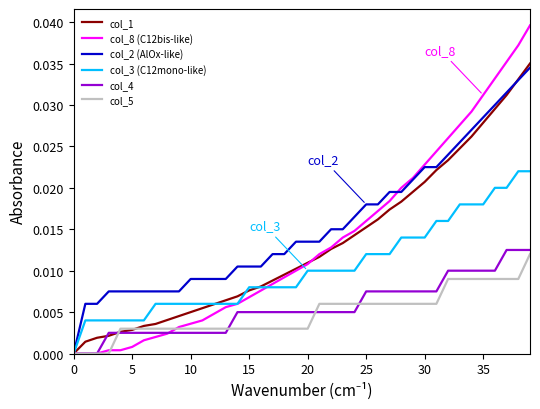

Which series ends up on top after the final intersection of col_3 (C12mono-like) and col_1?

col_1